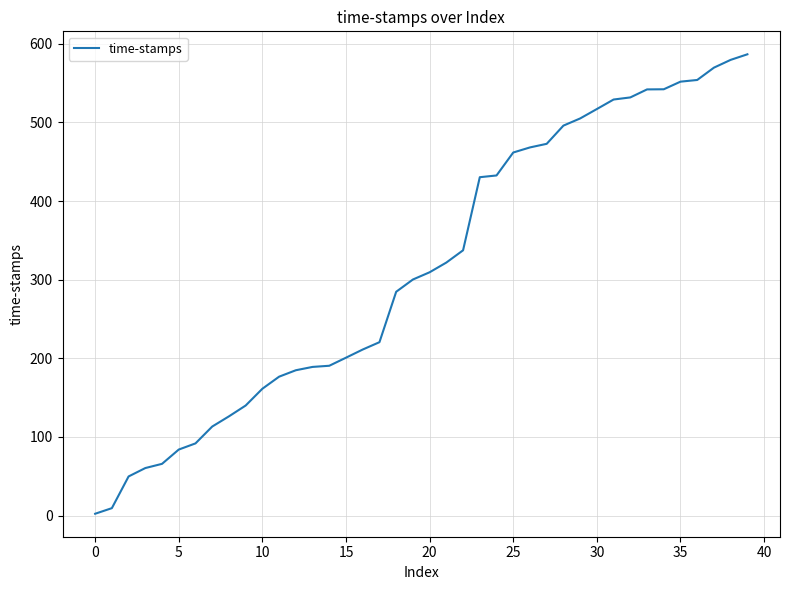

What is the greatest value displayed?

586.6